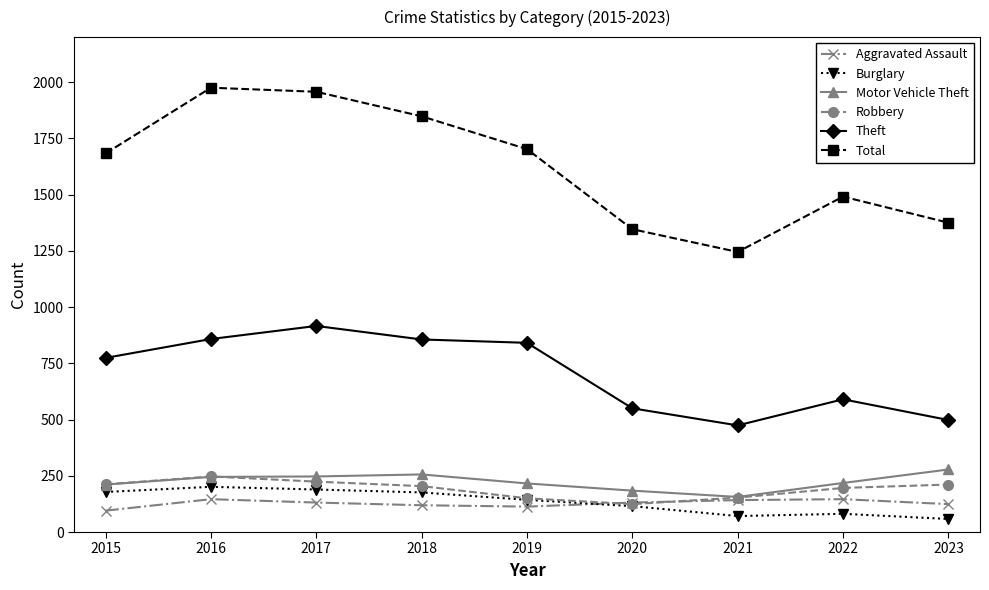

What is the difference between the highest and lowest values at 2021?

1174